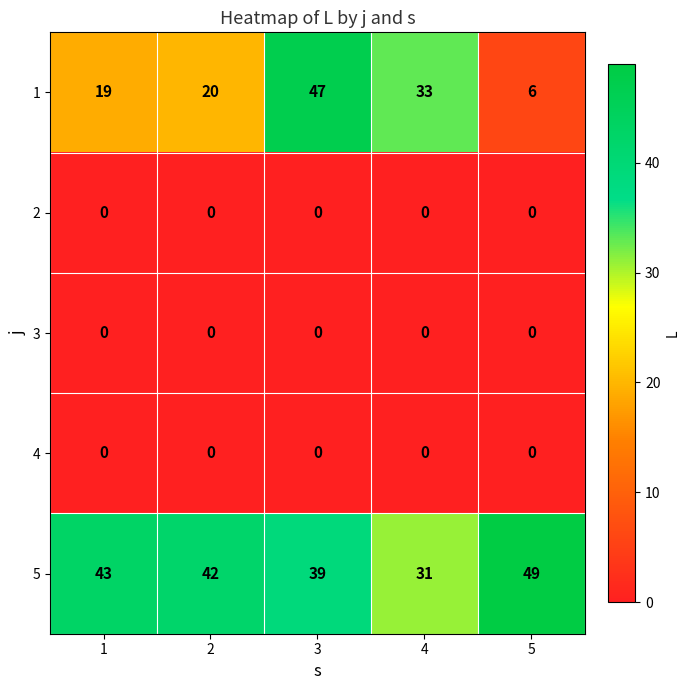

Rank the categories by 5 value from highest to lowest.

5, 1, 2, 3, 4